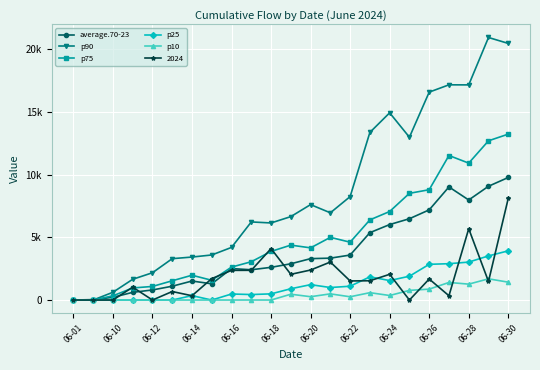

Which series has the largest total across all categories?

p90